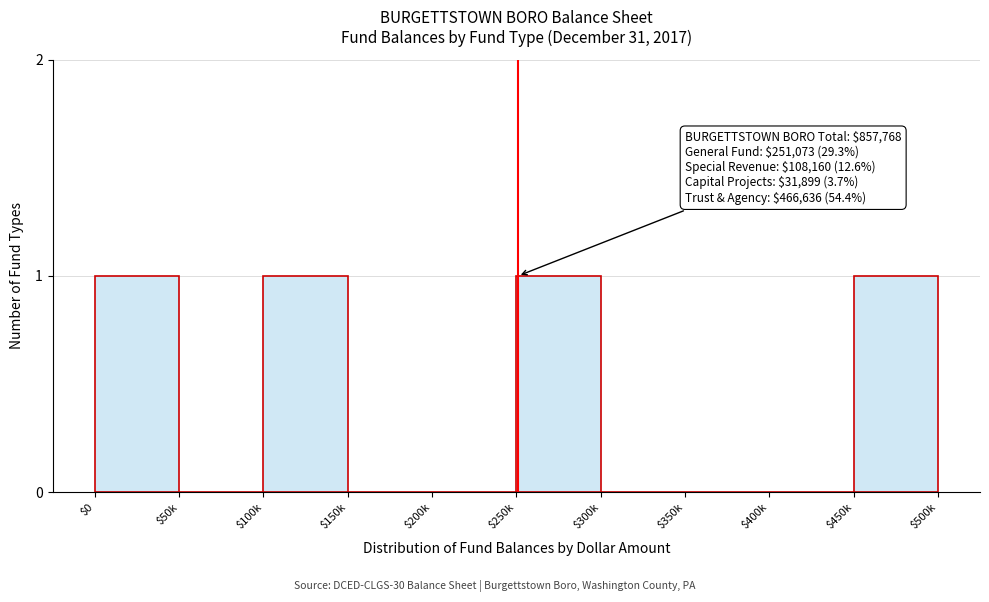

What is the sum of all values?

4